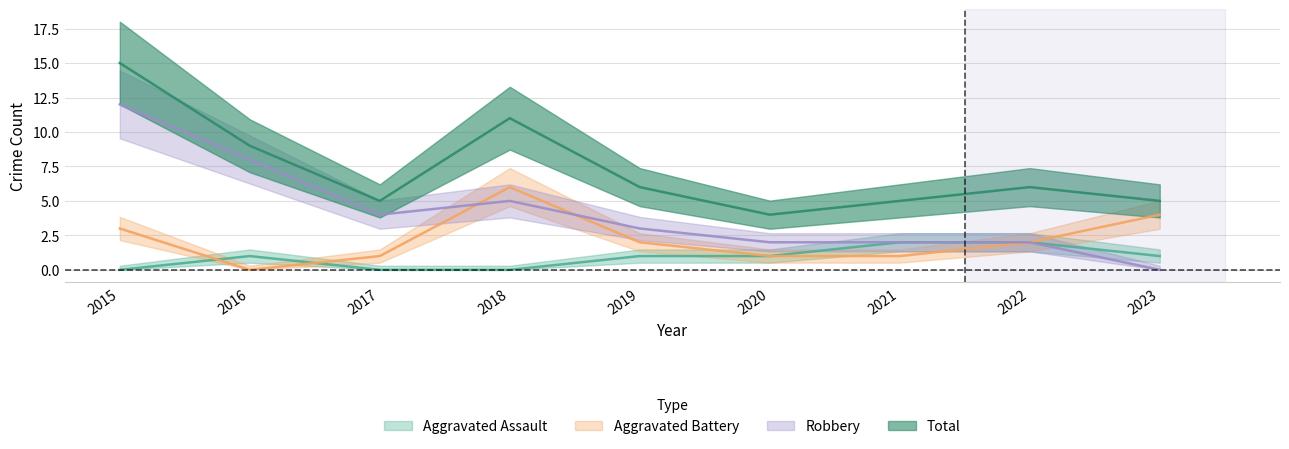

How many categories are shown in the chart?

9